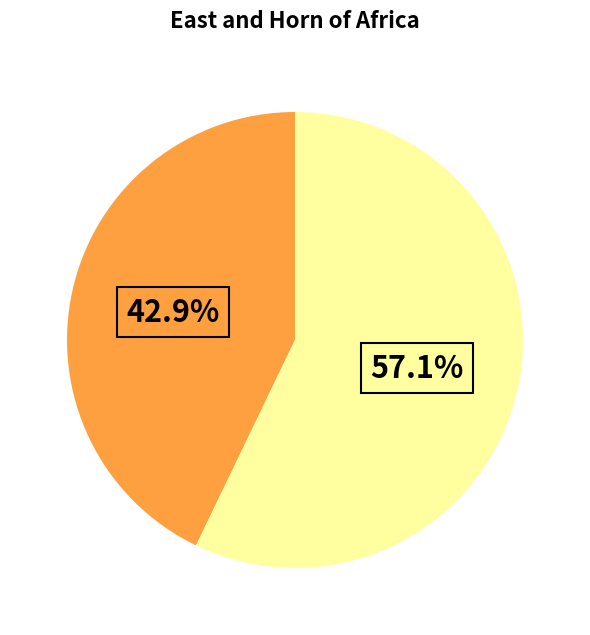

Does any single category account for the majority?

Yes